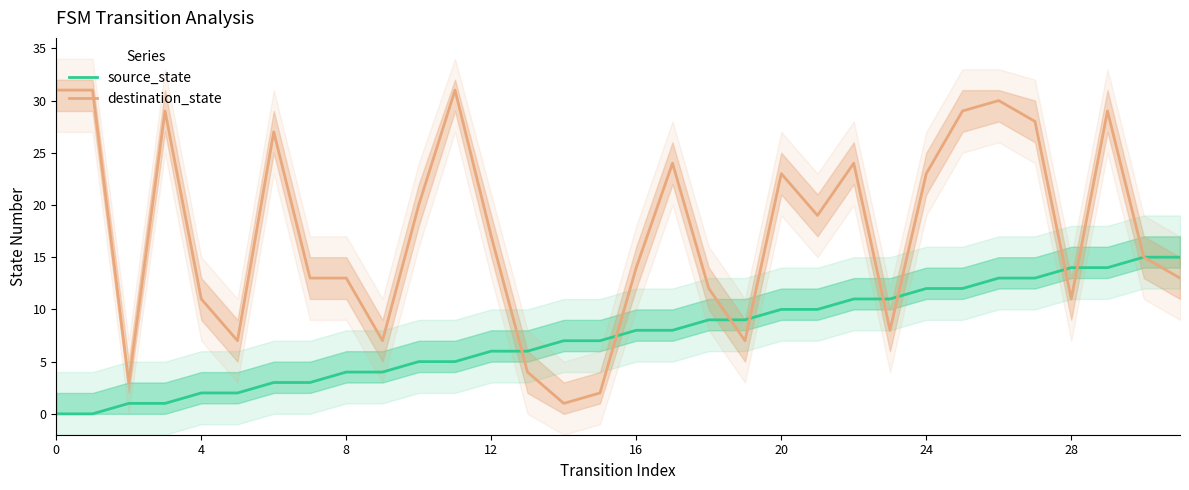

What is the maximum value for destination_state?

31